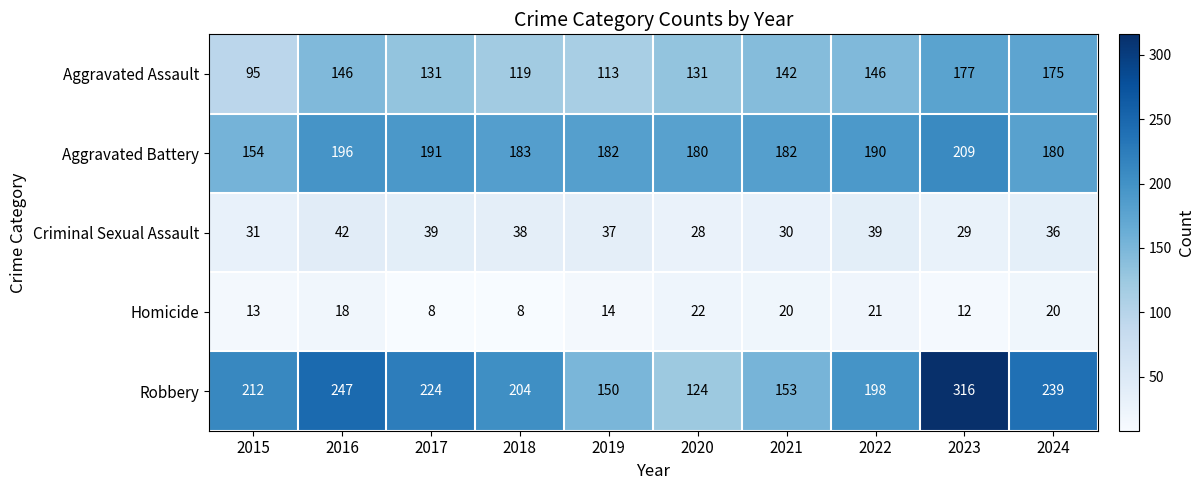

At which category is the sum across all series the highest?

2023